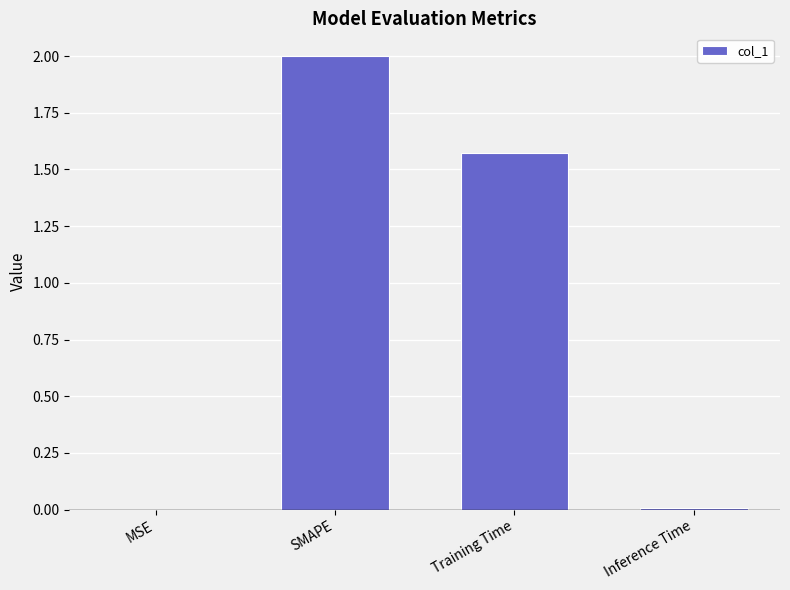

Are the bars horizontal?

No